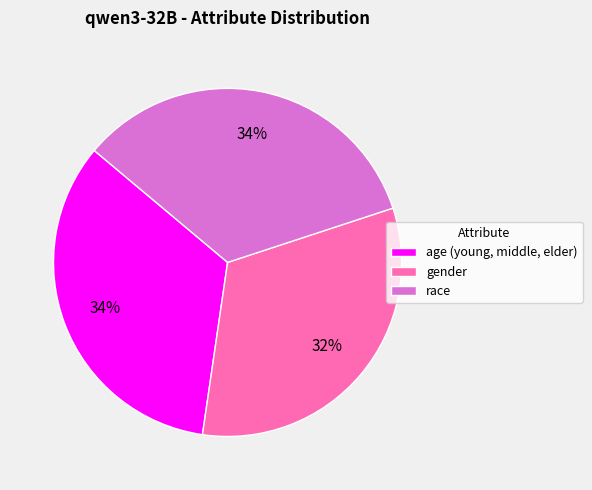

Does race account for over 50% of the chart?

No